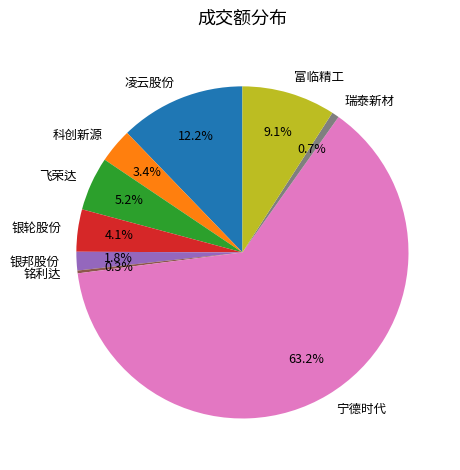

Which category has the biggest portion of the pie?

宁德时代